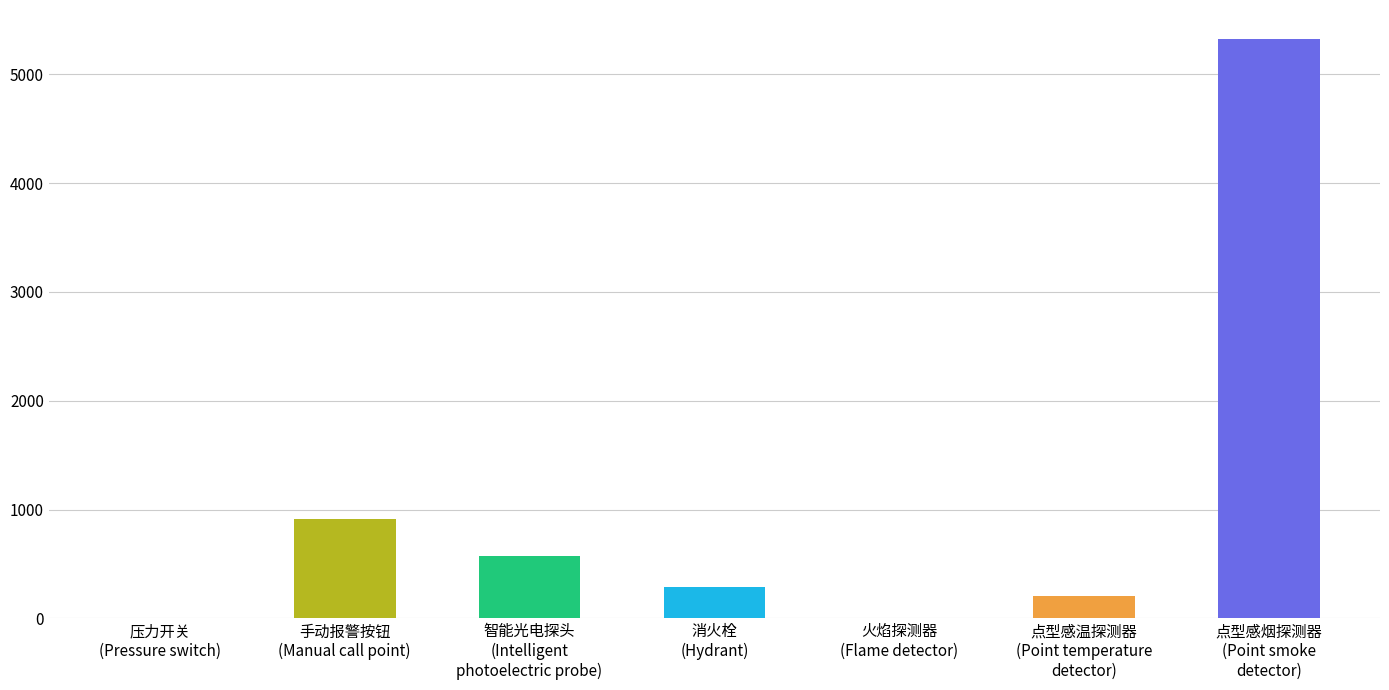

What is the maximum value shown in the chart?

5324